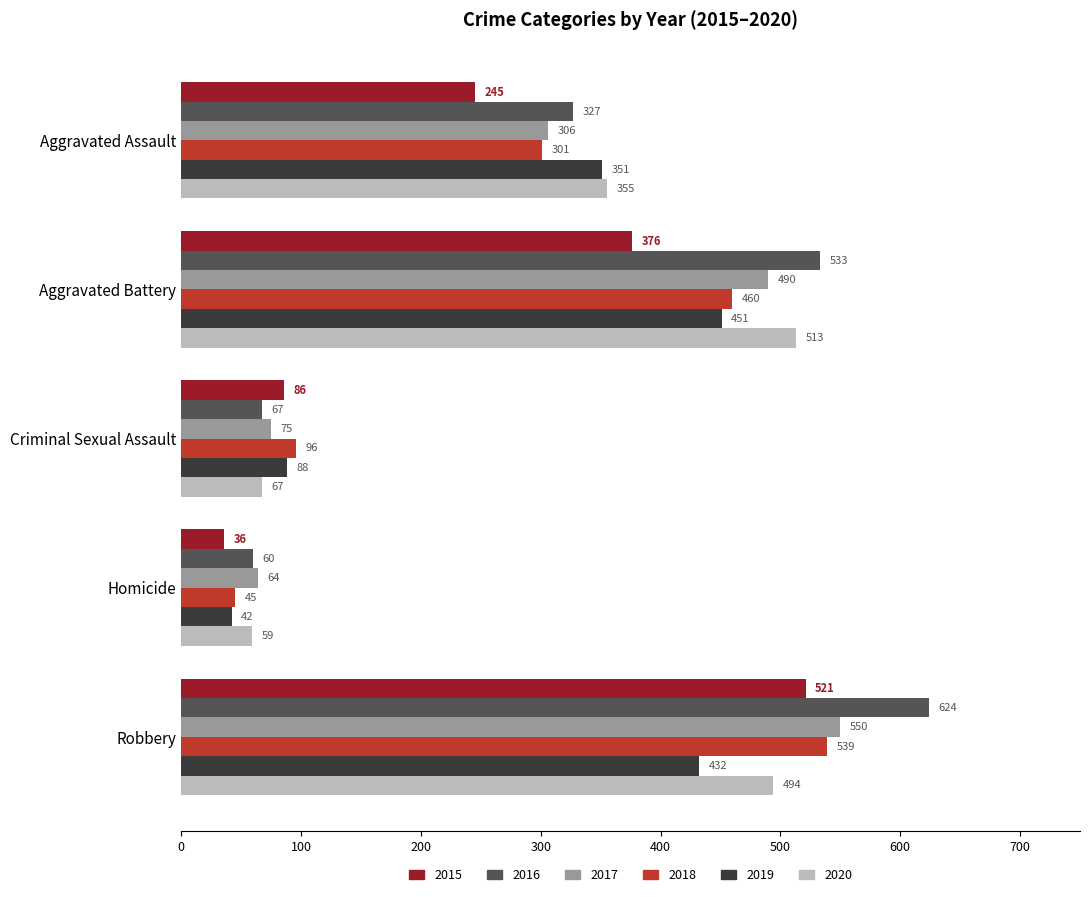

What is the maximum value shown in the chart?

624